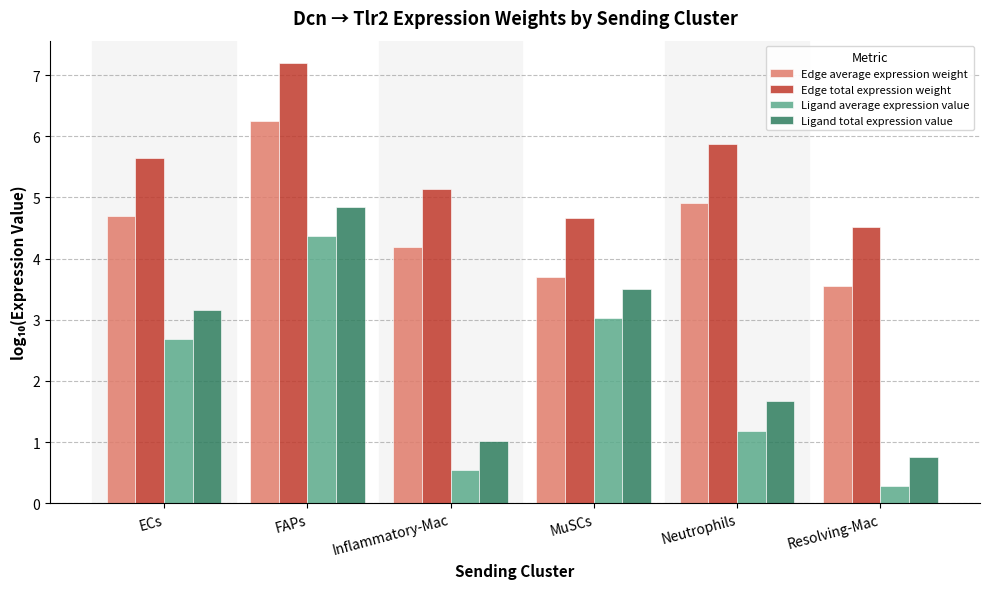

Which label corresponds to the largest value in the chart?

FAPs